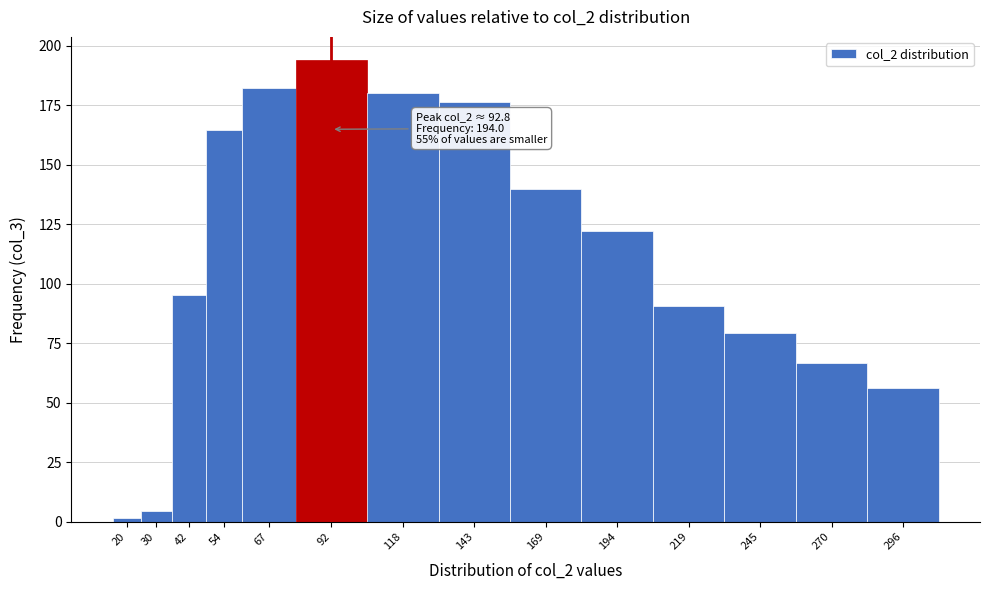

Reading right to left, extract all data points from this chart.

296=56.2	270=66.7	245=79.4	219=90.7	194=122.0	169=140.0	143=176.4	118=180.0	92=194.0	67=182.4	54=164.4	42=95.4	30=4.7	20=1.6